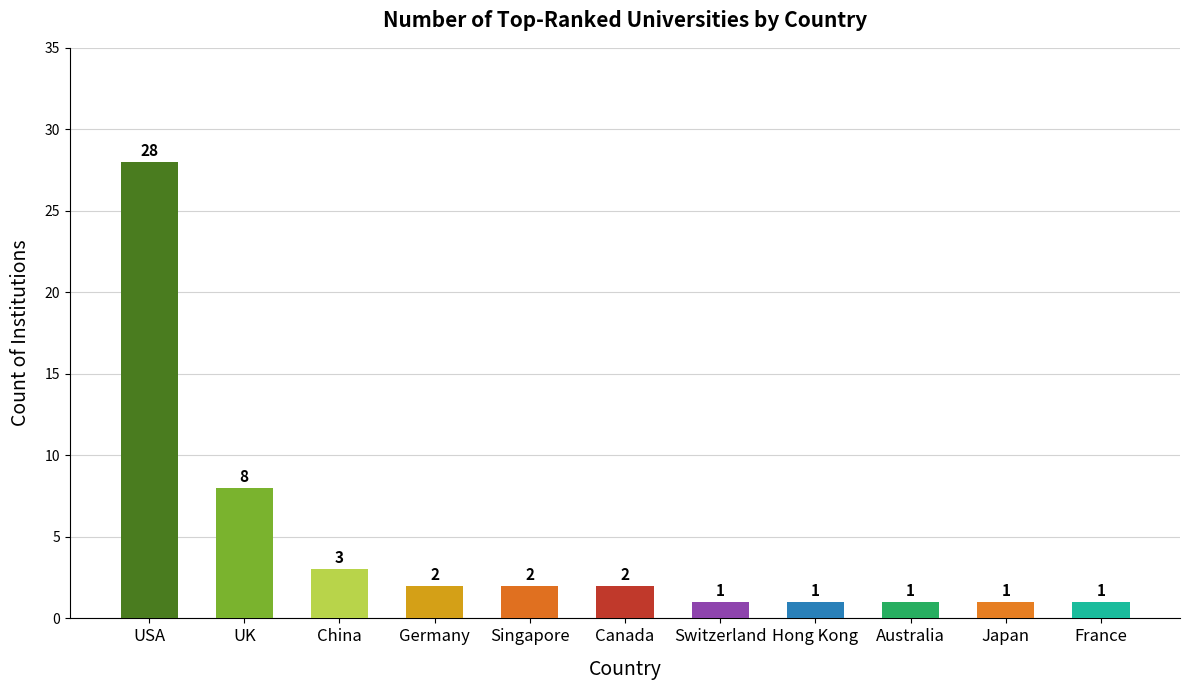

Approximately how many times larger is the value at Canada compared to Switzerland?

2.0